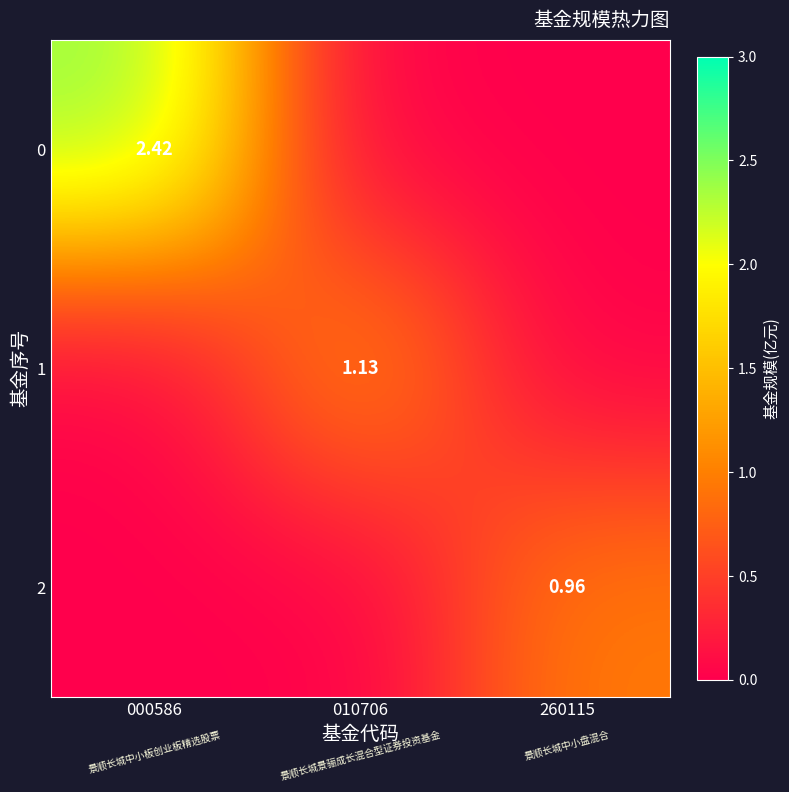

At which category does the chart reach its peak across all series?

000586